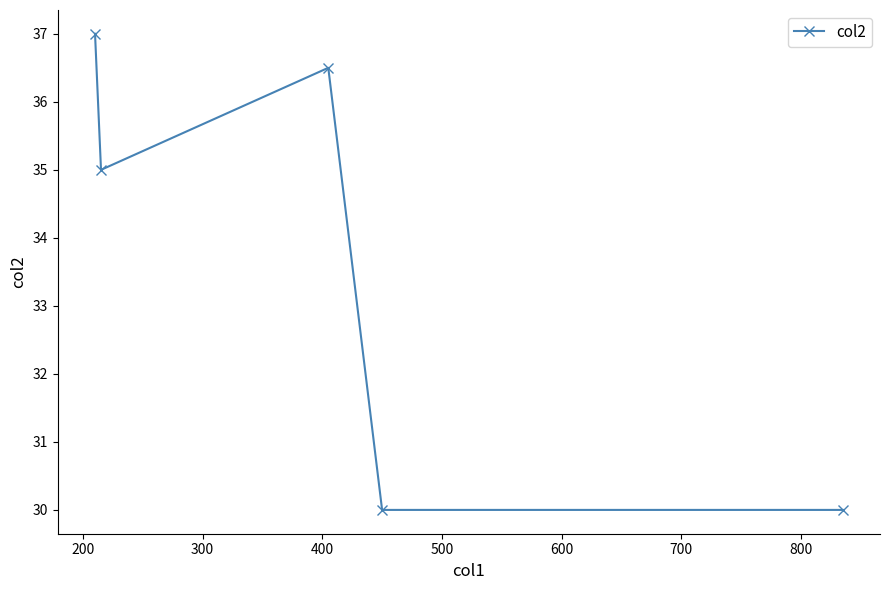

What is the smallest value displayed?

30.0